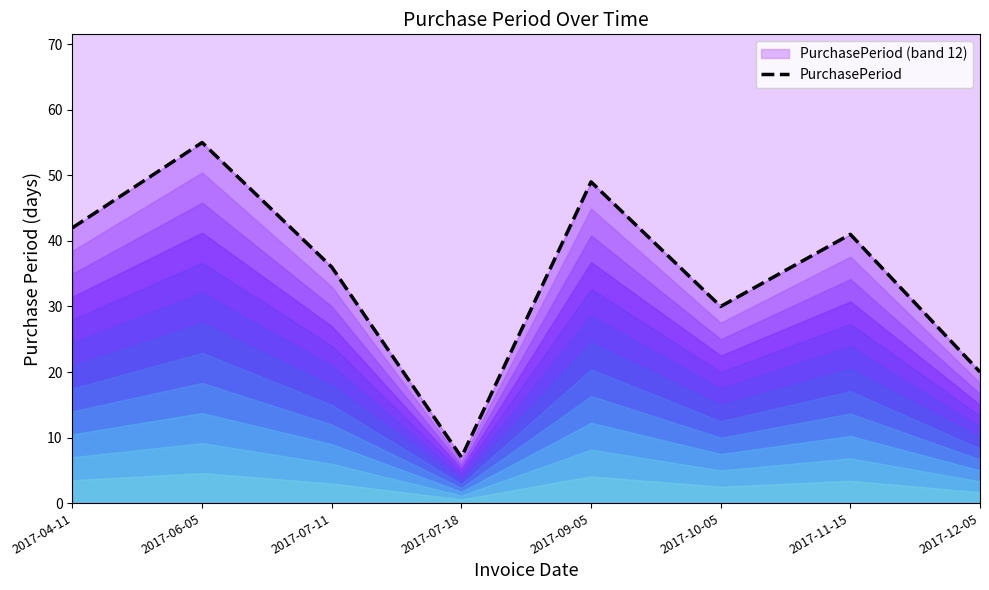

What is the average value?

35